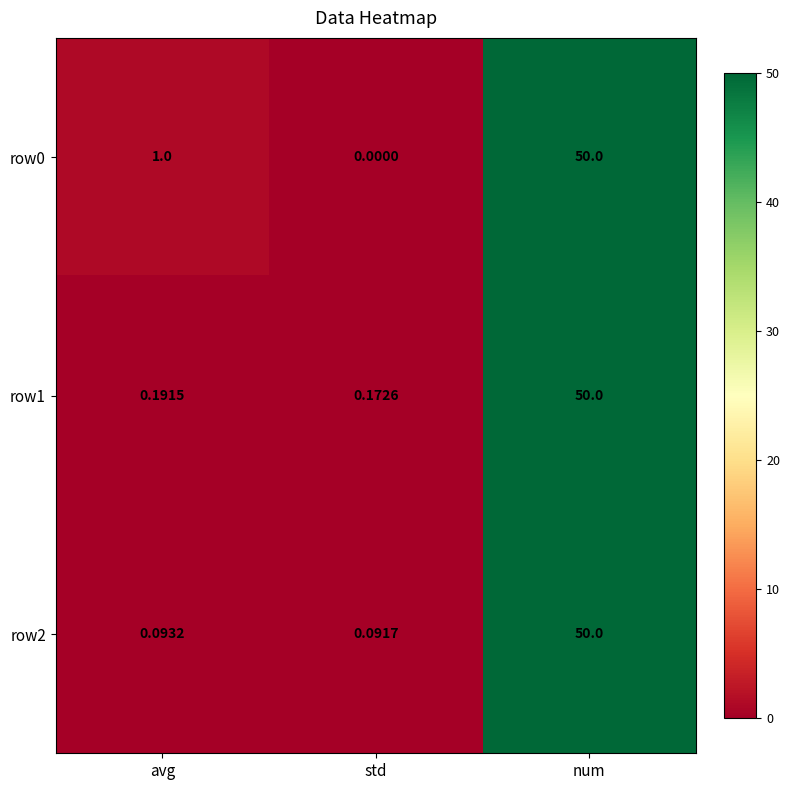

At which category is the sum across all series the highest?

num